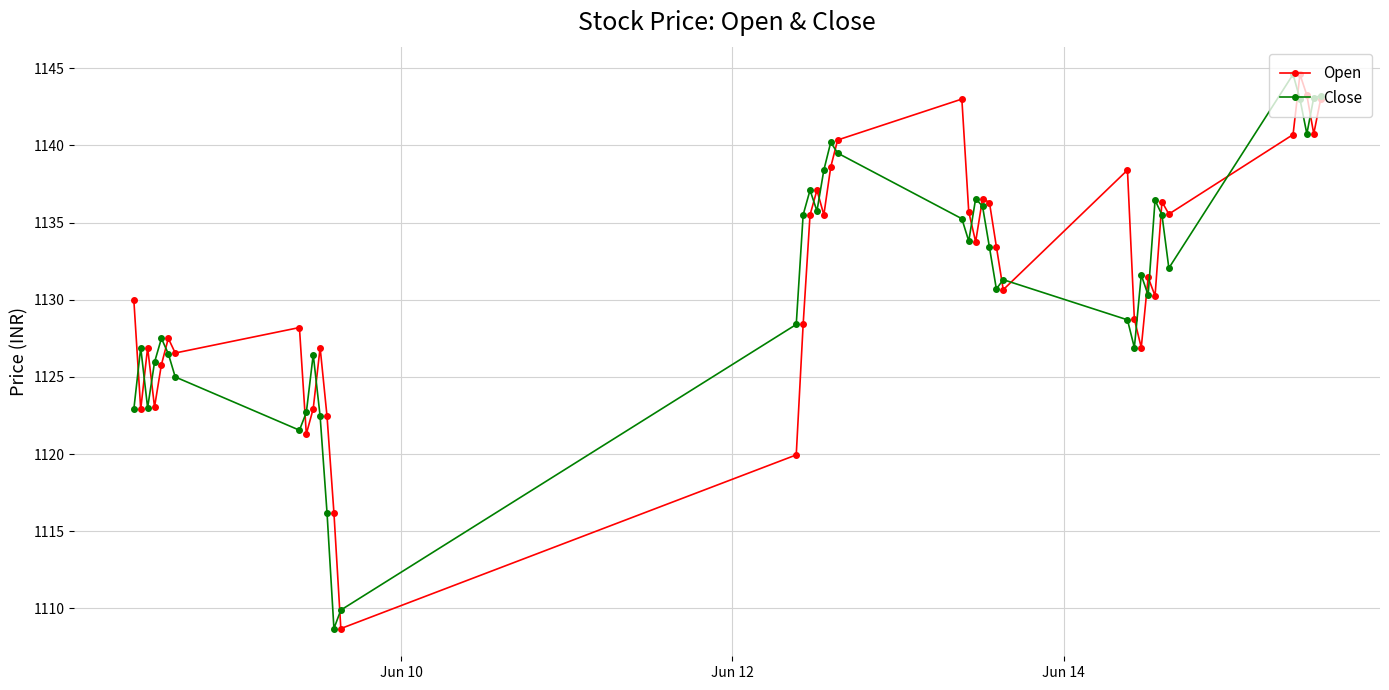

What is the value of the Close point at the 16th from the left?

1135.5